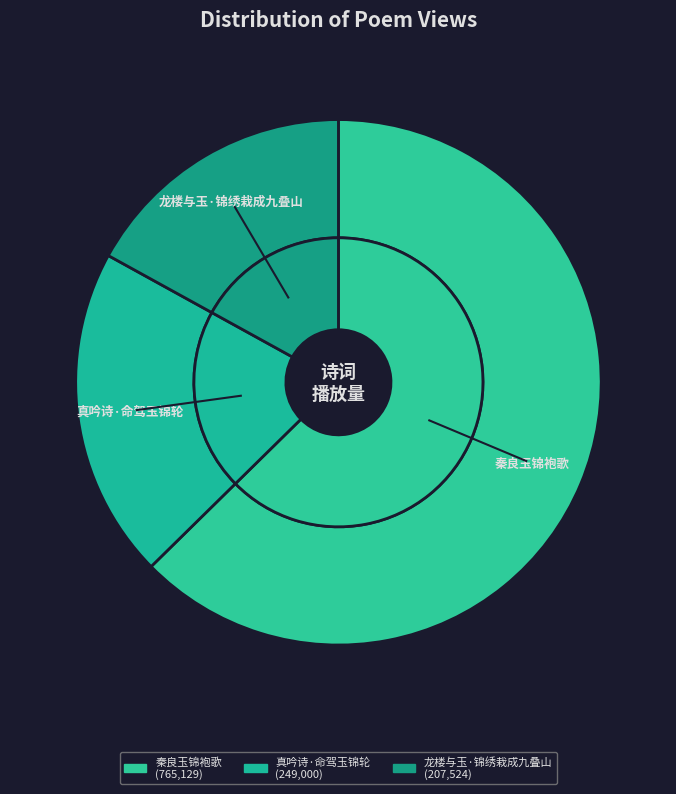

To the nearest percent, what is the average slice percentage?

33%